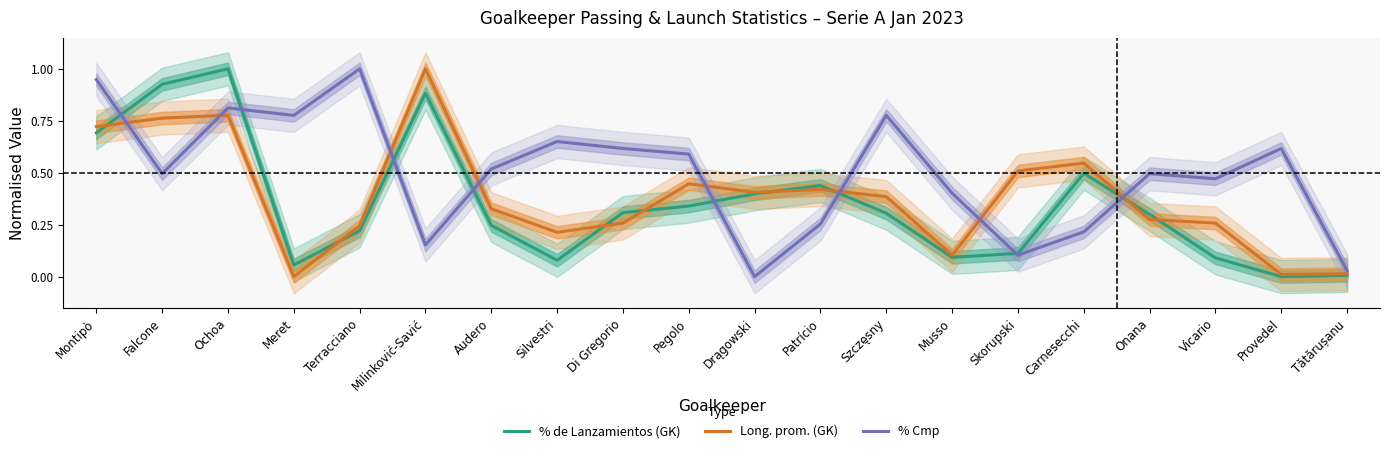

At which category does % Cmp reach its first local peak?

Ochoa